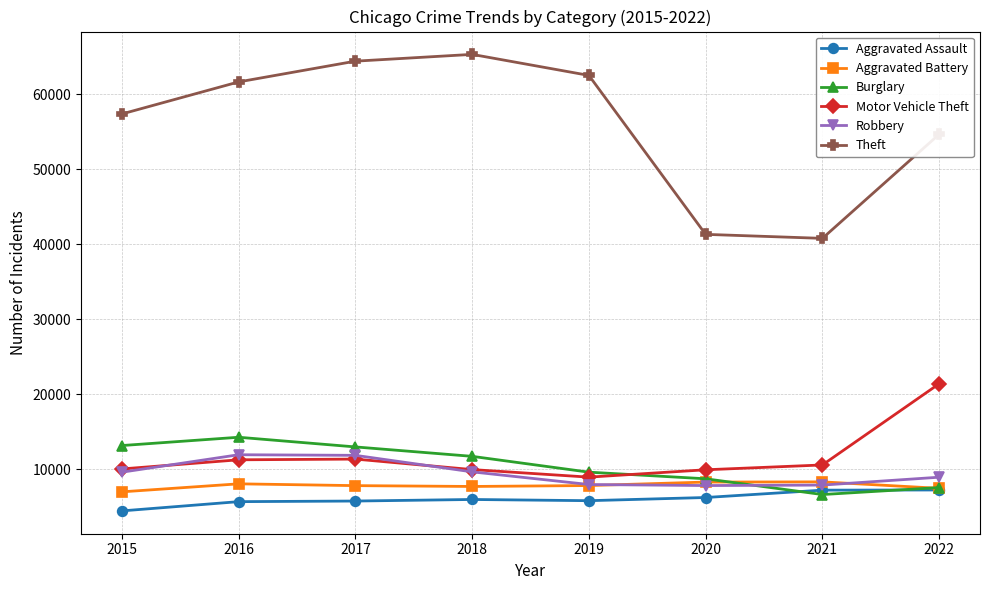

At 2016, list the series in order from smallest to largest.

Aggravated Assault, Aggravated Battery, Motor Vehicle Theft, Robbery, Burglary, Theft